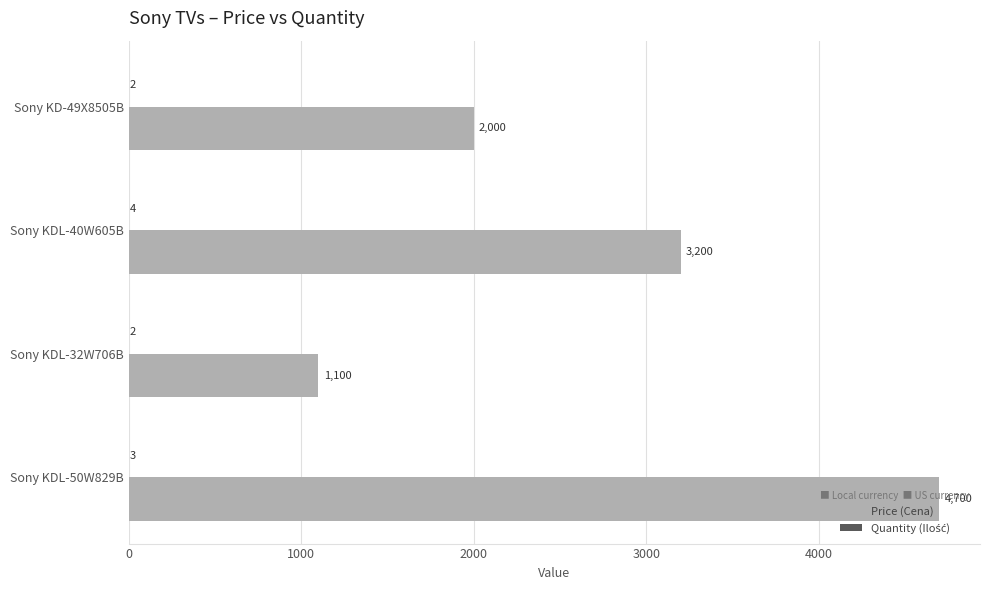

Where is Price (Cena) nearest to the value 2900?

Sony KDL-40W605B